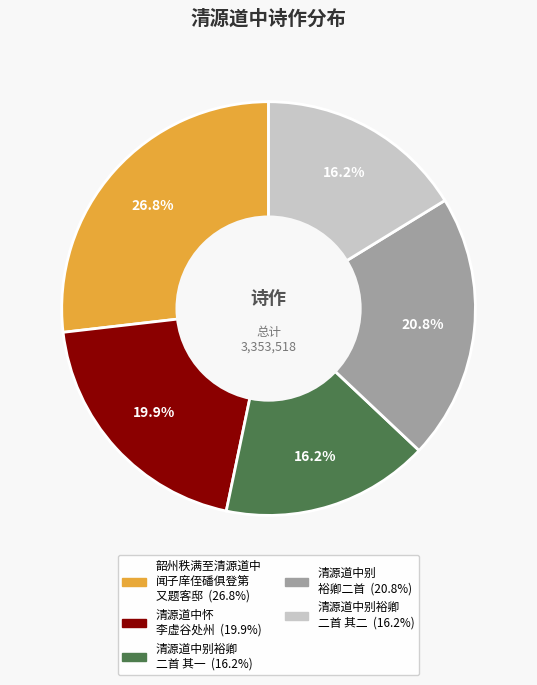

Is there any slice that represents more than half of the pie?

No